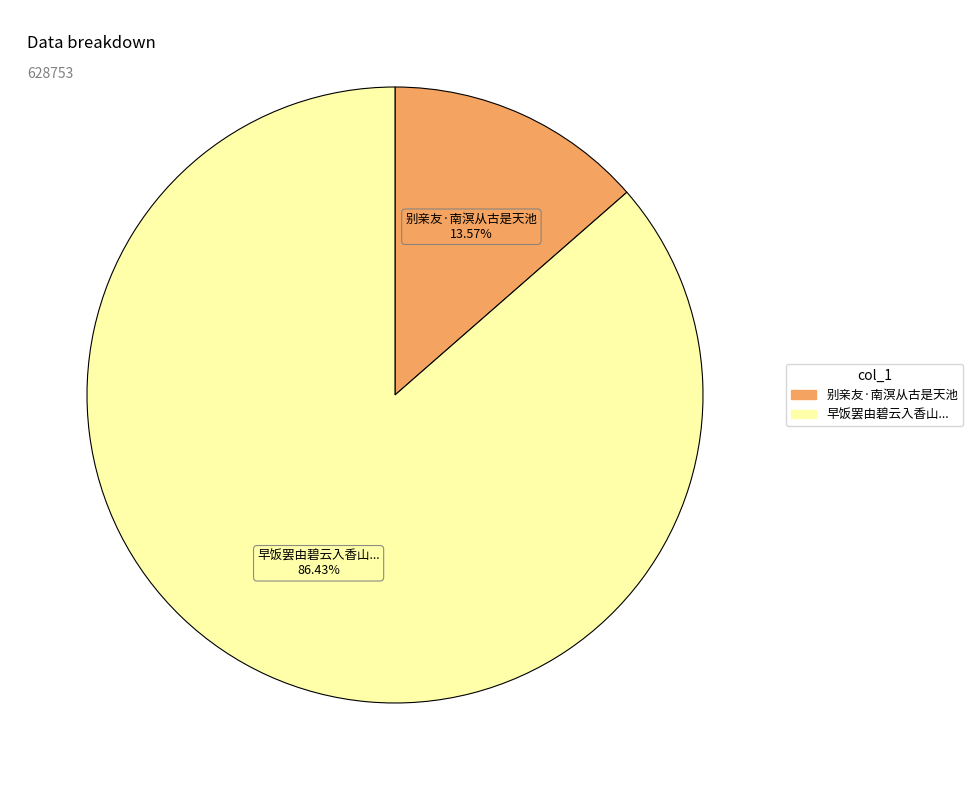

Which slice is the smallest?

别亲友·南溟从古是天池